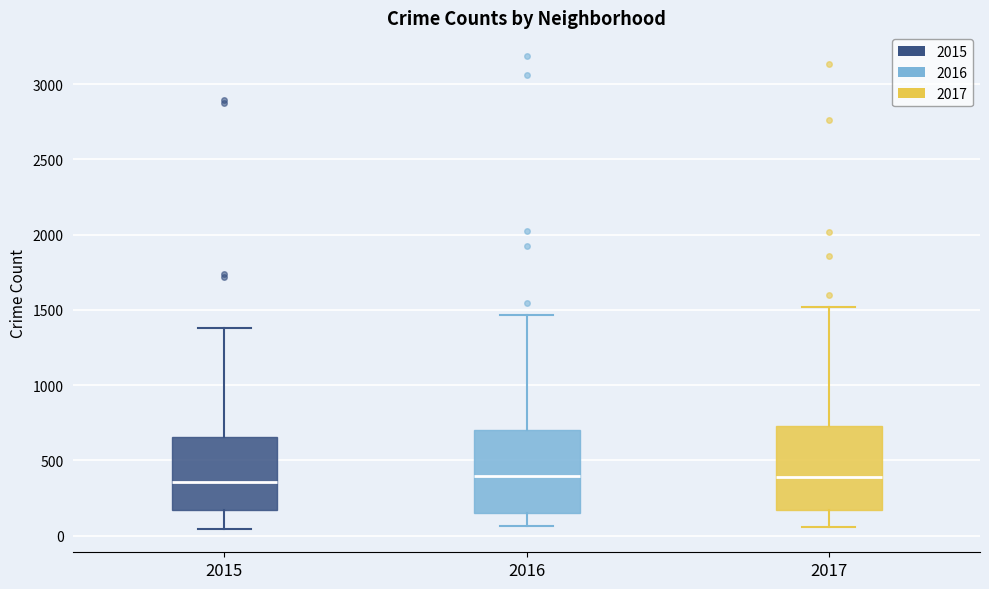

Reading left to right, transcribe this box plot: for each box, give where its median line is, the range the box spans, and where its two whiskers end, as read against the y-axis. The values are not printed on the chart, so give them approximately, as read against the axis.

2015: median 350, box 150 to 650, whiskers 50 to 1400
2016: median 400, box 150 to 700, whiskers 50 to 1450
2017: median 400, box 150 to 750, whiskers 50 to 1500